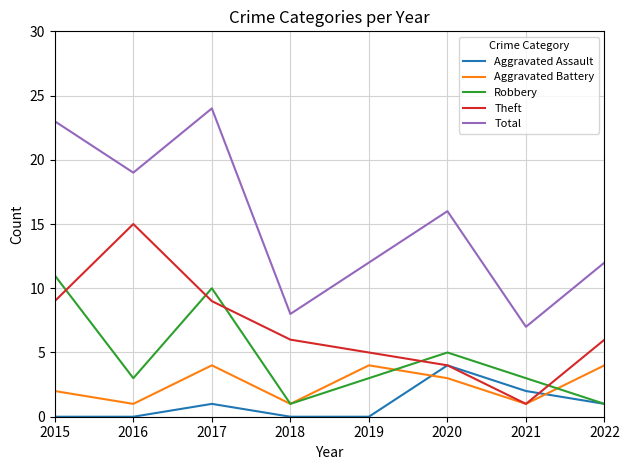

Which series has the largest total across all categories?

Total